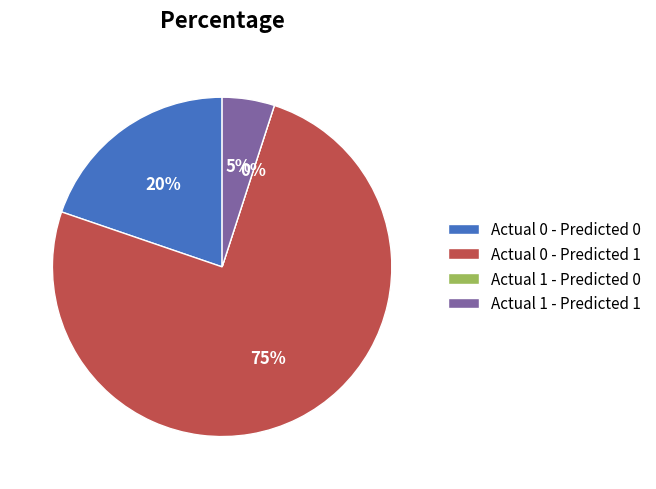

Is it true that Actual 1 - Predicted 0 is 0% of the pie?

True